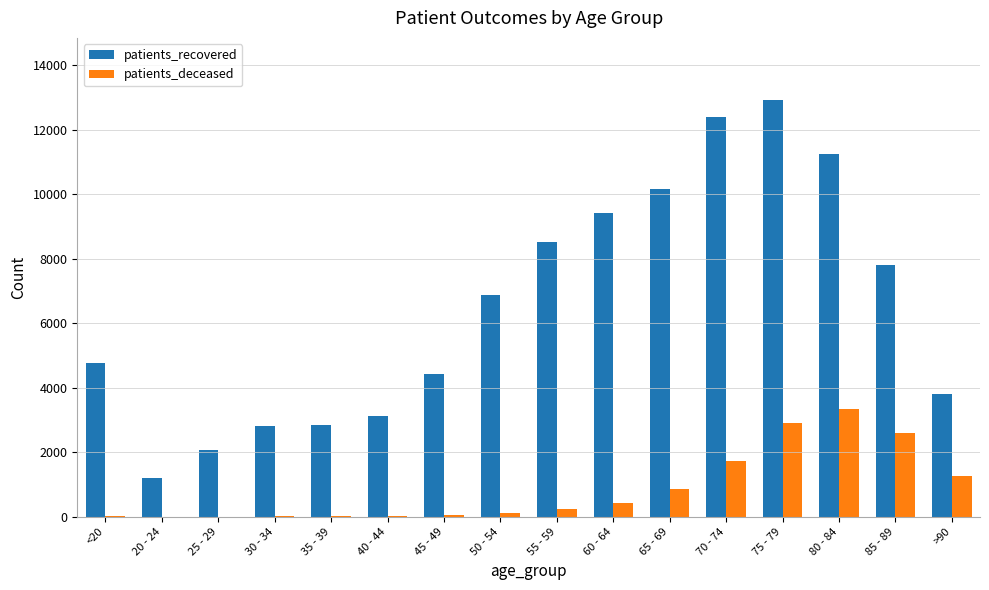

Does the chart contain stacked bars?

No